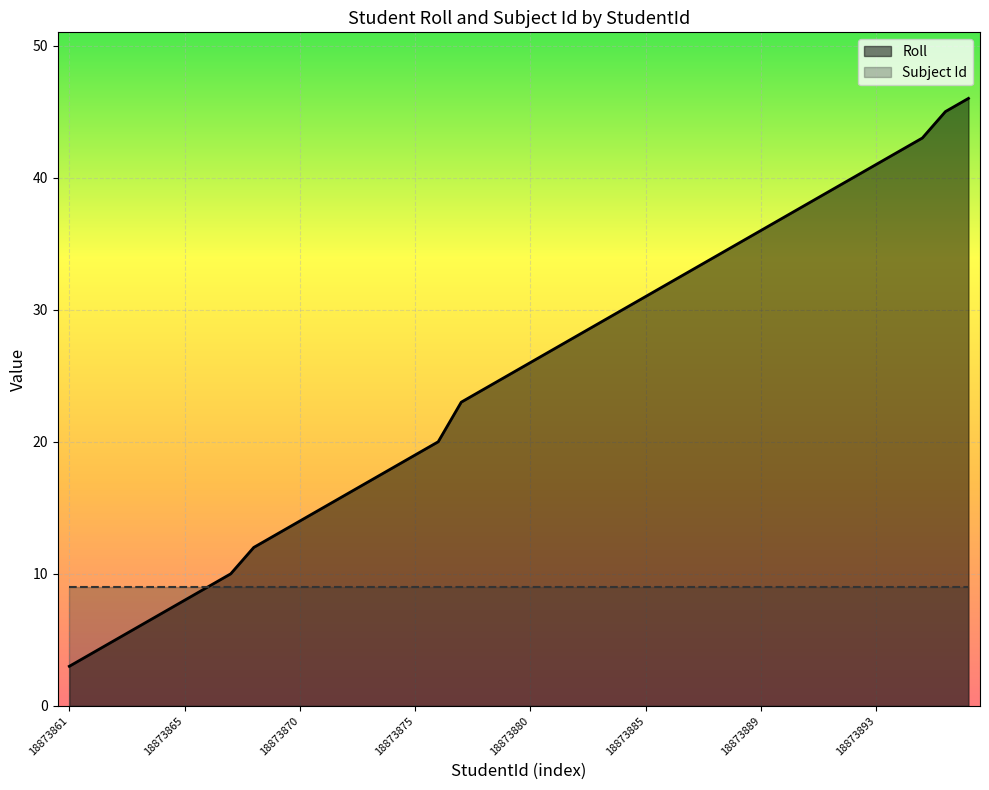

At which label does Subject Id reach its peak?

18873861